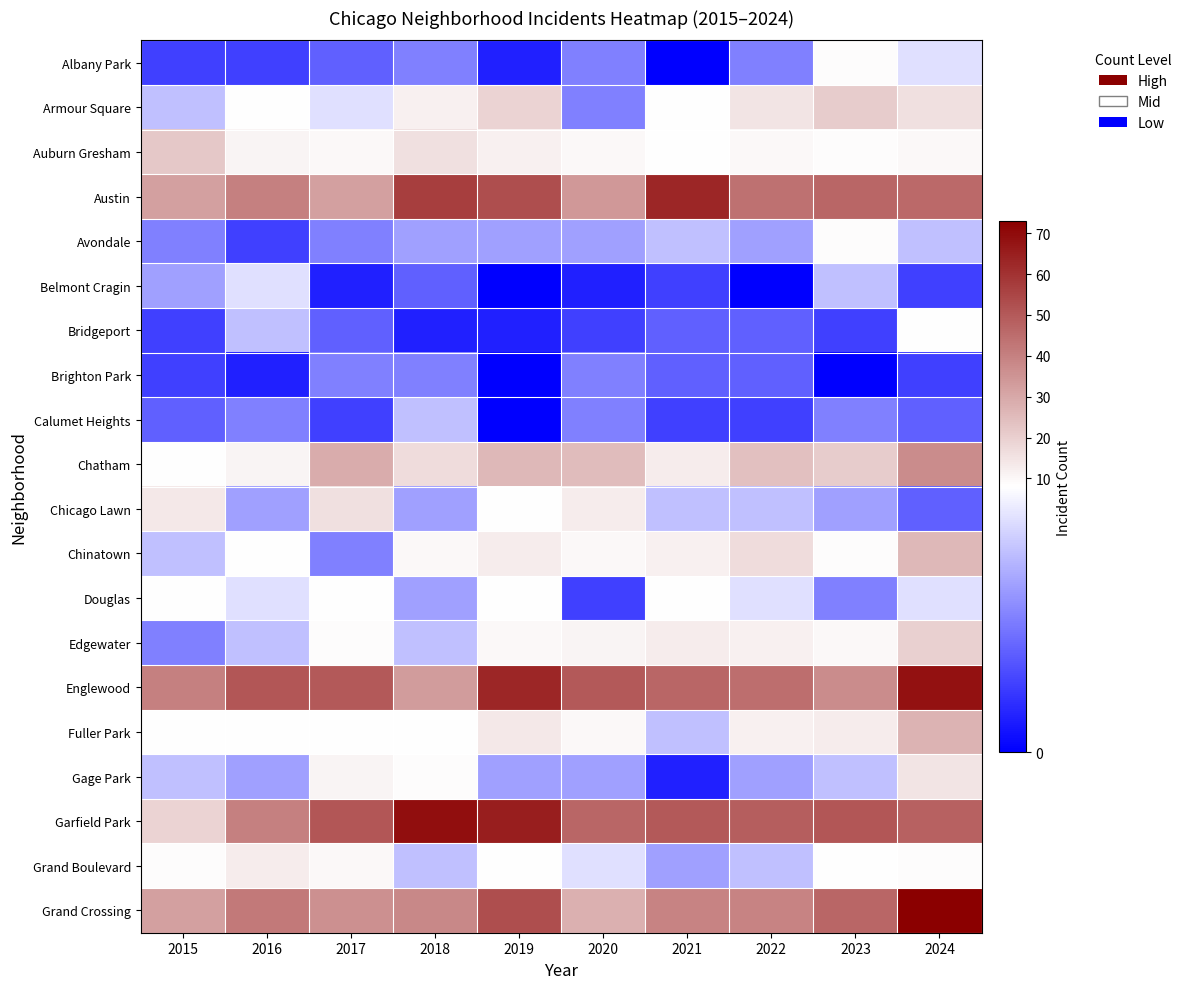

What is the maximum value shown in the chart?

73